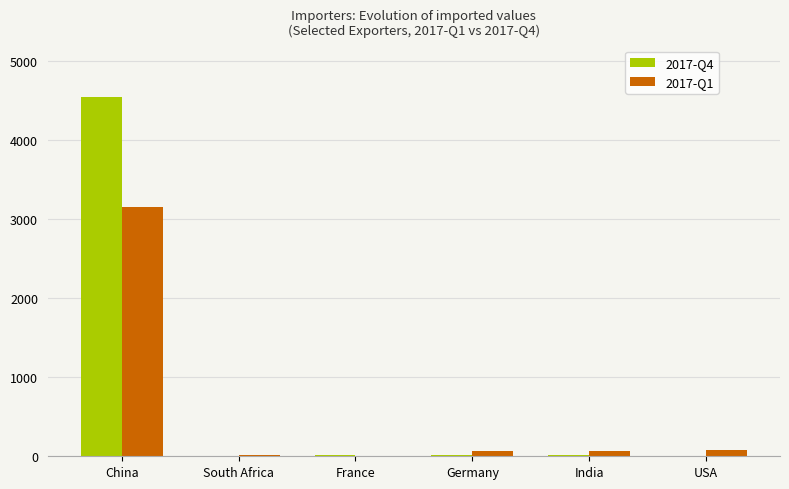

What are all the series names shown in the legend?

2017-Q4, 2017-Q1